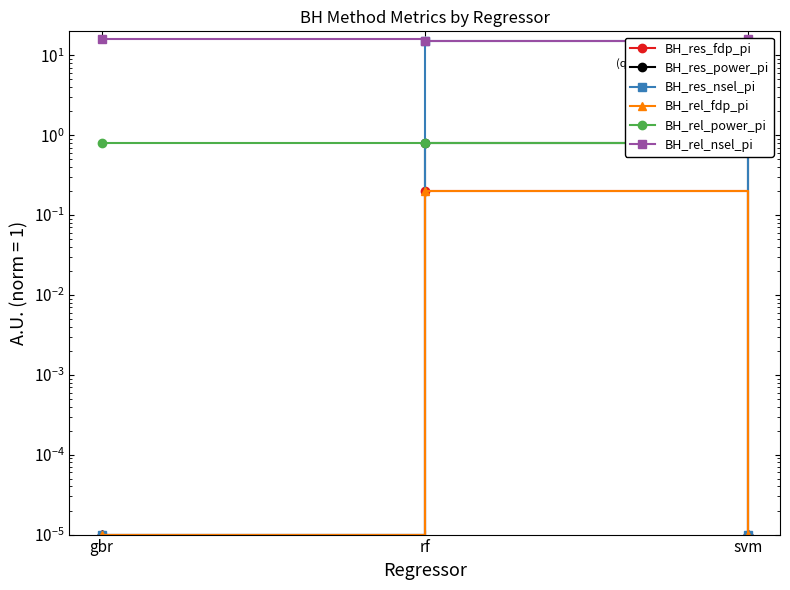

Read the BH_rel_nsel_pi value at rf.

15.0